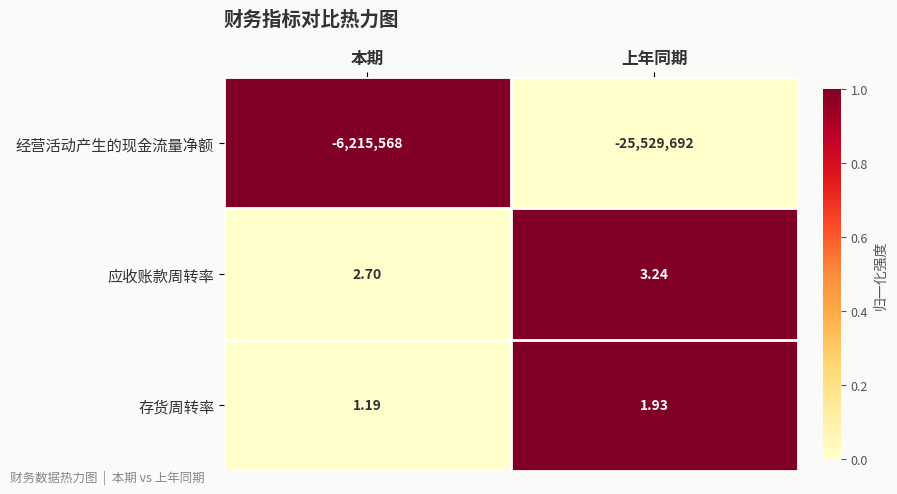

Which category has the highest value in the 经营活动产生的现金流量净额 series?

本期